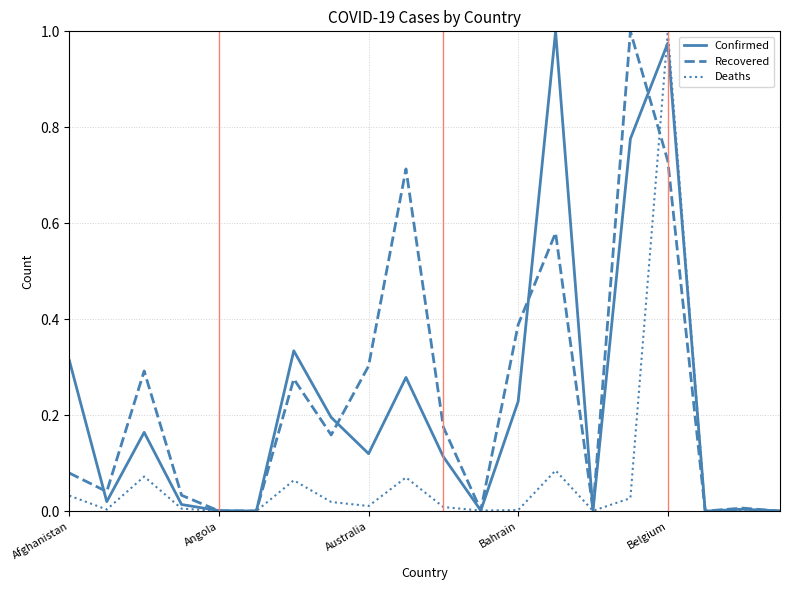

Which label corresponds to the largest value in the chart?

13